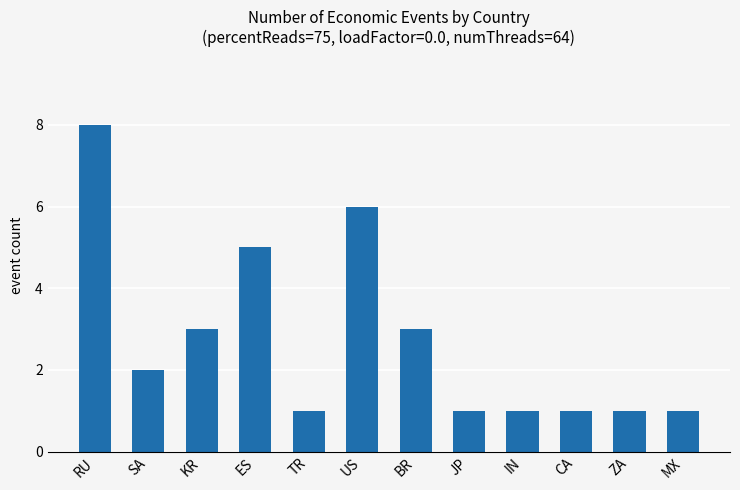

What is the label of the 5th bar from the left?

TR